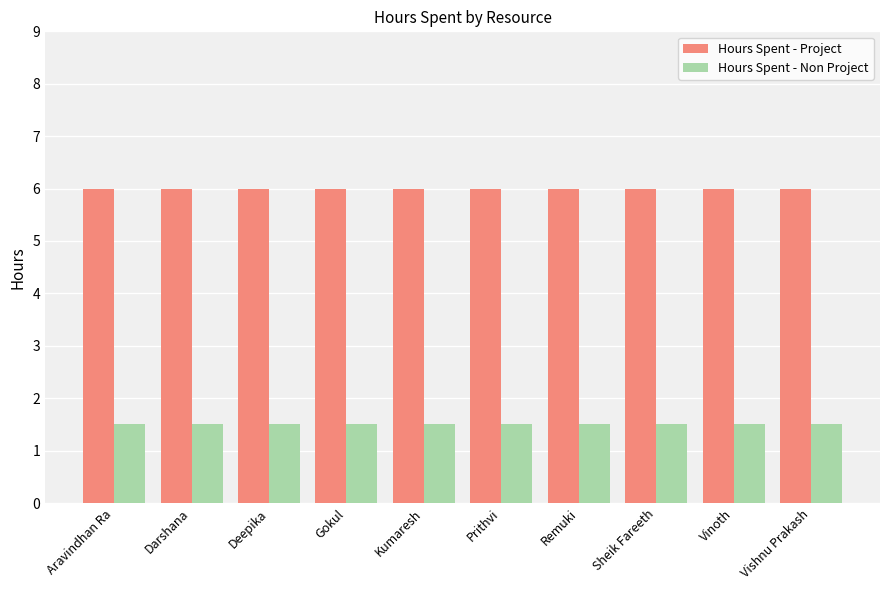

What is the value of the Hours Spent - Project bar at the 2nd from the left?

6.0